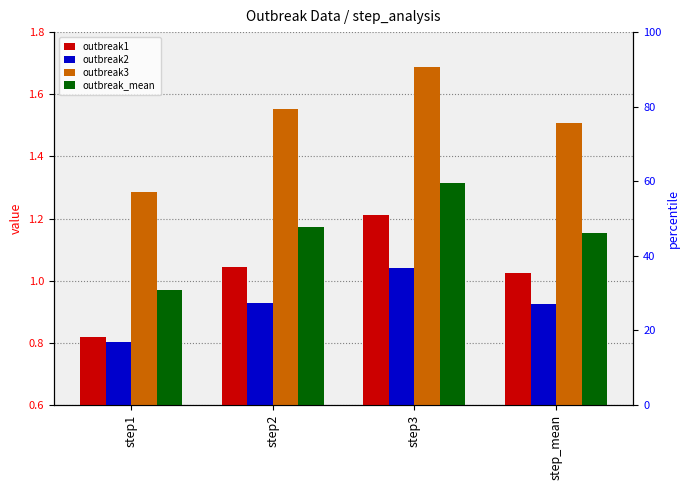

Which series has the largest range (max minus min)?

outbreak3